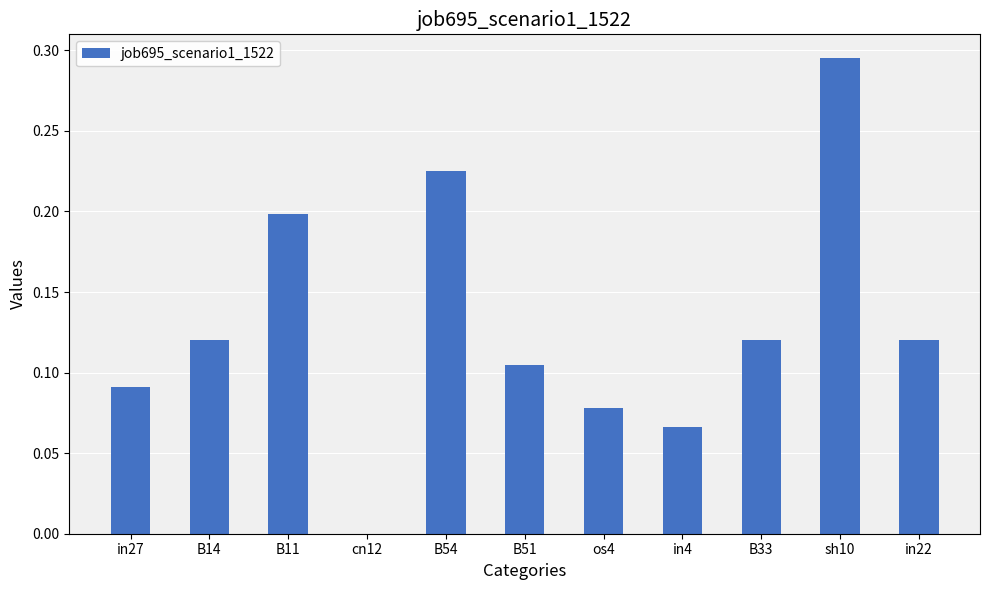

Is it true that the value at B51 is 0.2?

False